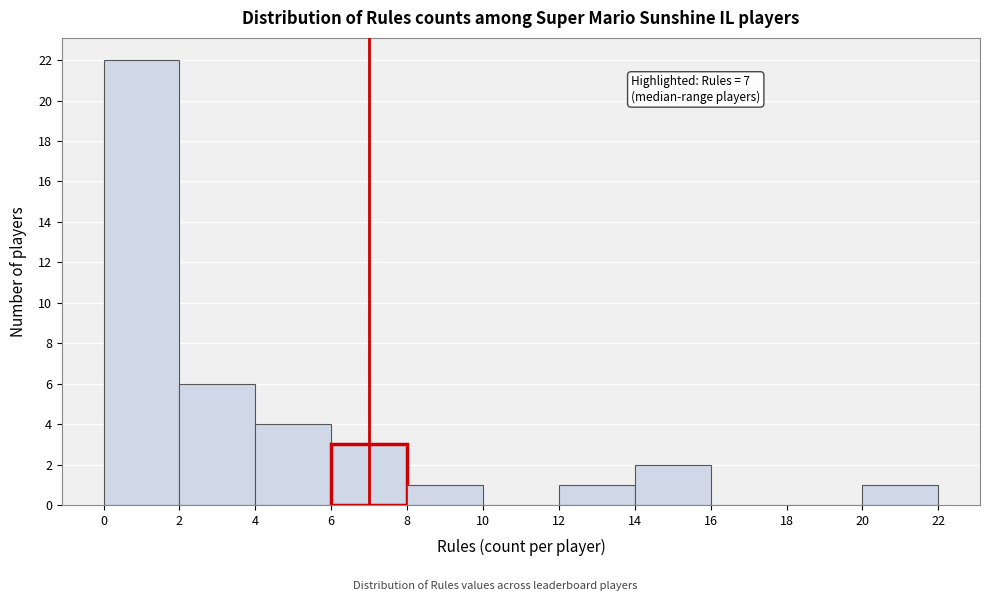

Over which range of the x-axis is the bar tallest?

0 to 2